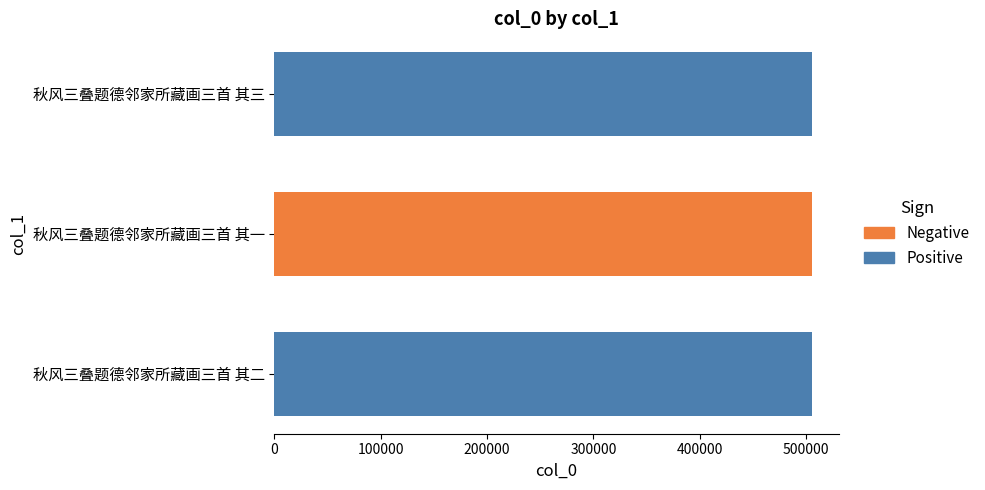

How many categories are shown in the chart?

3